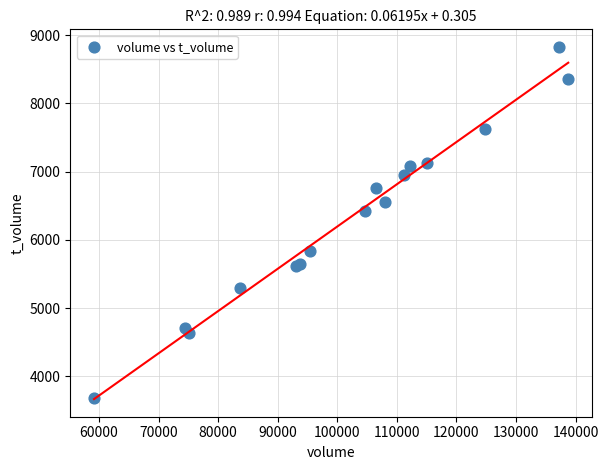

What Y value in the scatter plot is closest to 6256?

6425